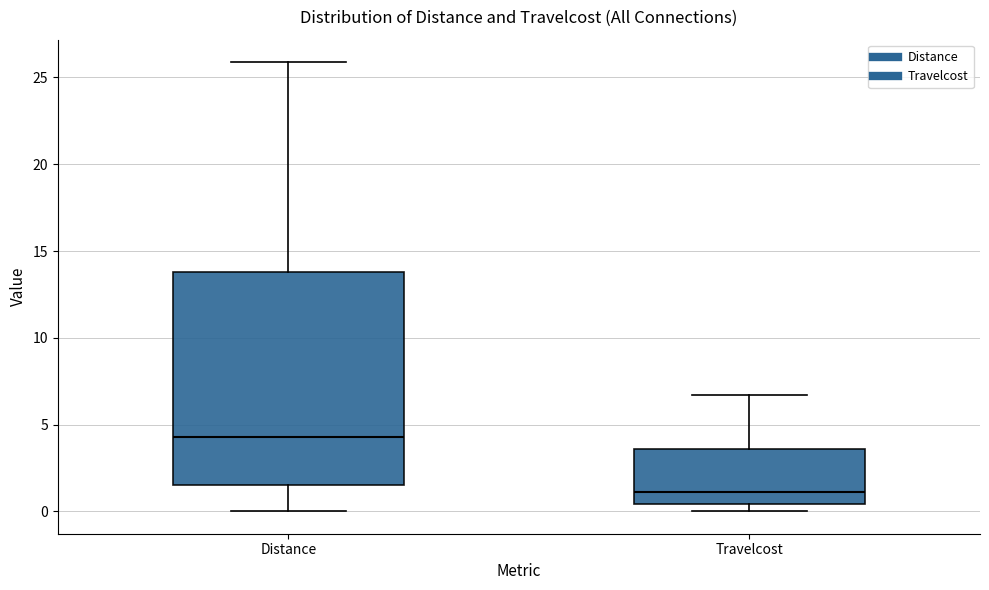

Reading left to right, read every box against the y-axis: the position of its median line, the range the box covers, and the ends of its whiskers. The values are not printed on the chart, so give them approximately, as read against the axis.

Distance: median 4.5, box 1.5 to 14.0, whiskers 0.0 to 26.0
Travelcost: median 1.0, box 0.5 to 3.5, whiskers 0.0 to 6.5